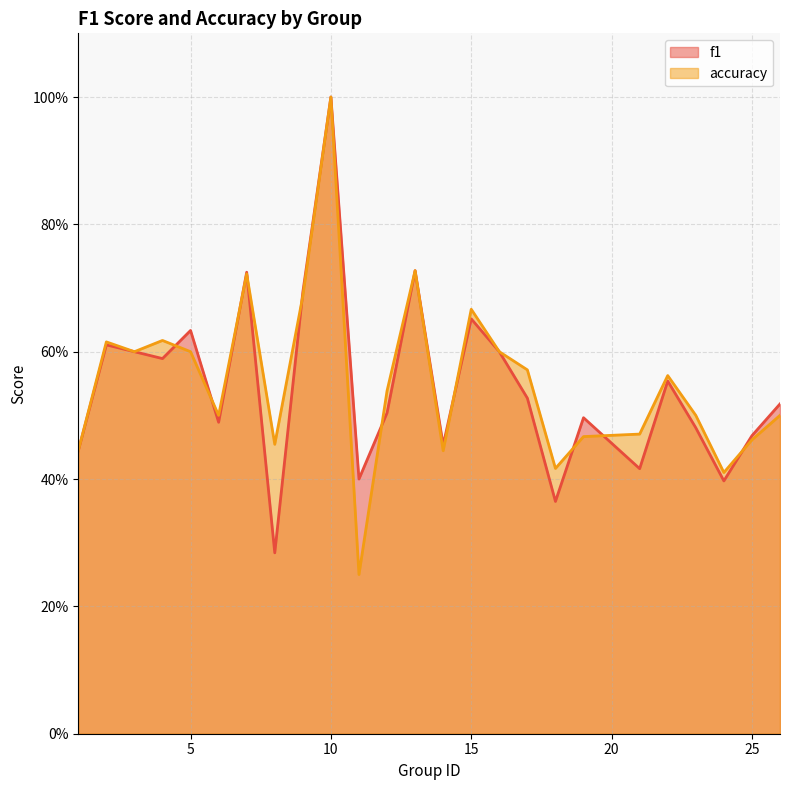

Rank the categories by accuracy value from highest to lowest.

10, 13, 7, 9, 15, 4, 2, 3, 5, 16, 17, 22, 12, 6, 23, 26, 21, 19, 25, 8, 1, 14, 18, 24, 11